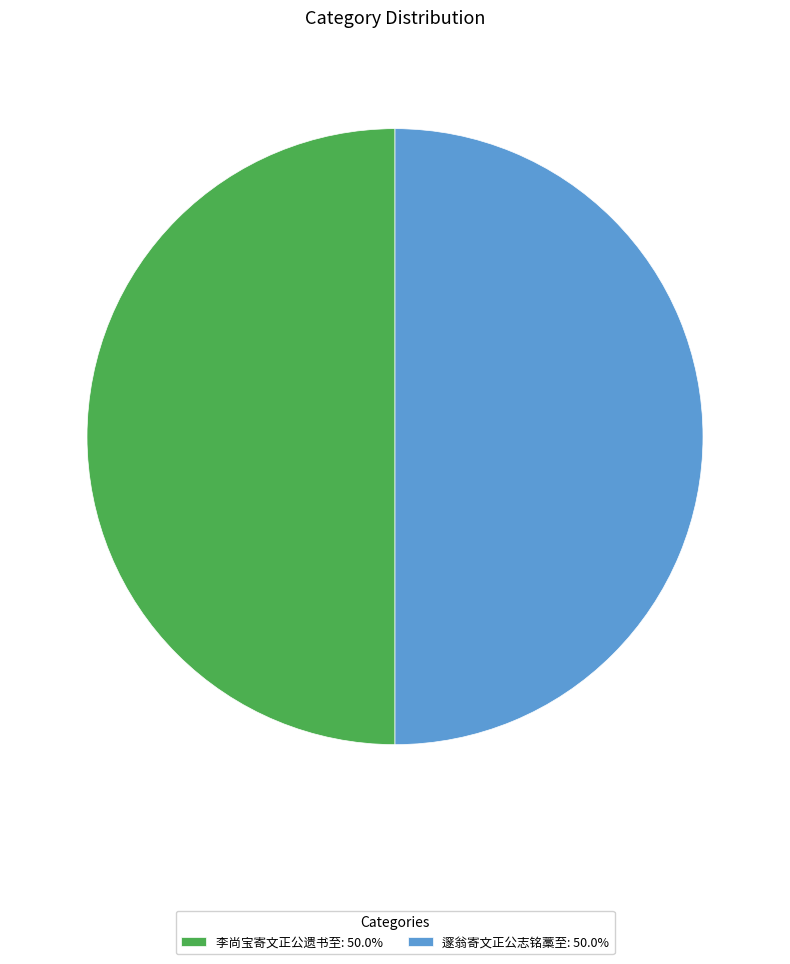

Combined, do 邃翁寄文正公志铭藁至: 50.0% and 李尚宝寄文正公遗书至: 50.0% account for over 50%?

Yes